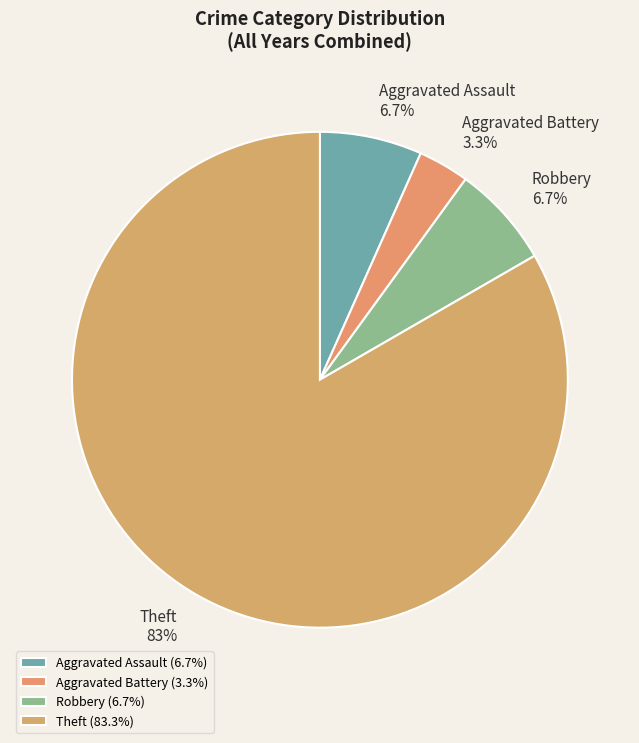

To the nearest percent, what is the difference between the largest and smallest slice percentages?

80%